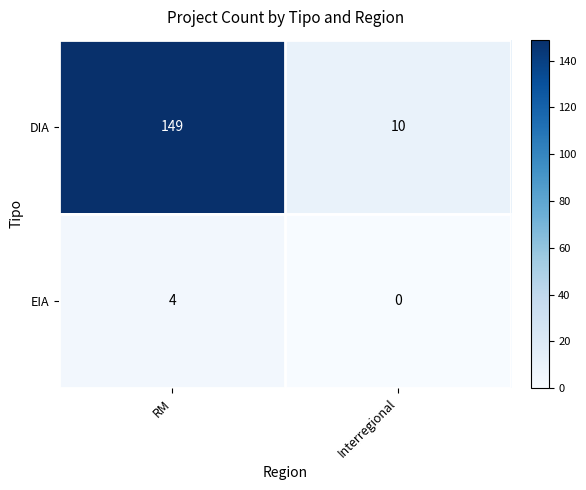

Rank the series by their maximum value, from highest to lowest.

DIA, EIA